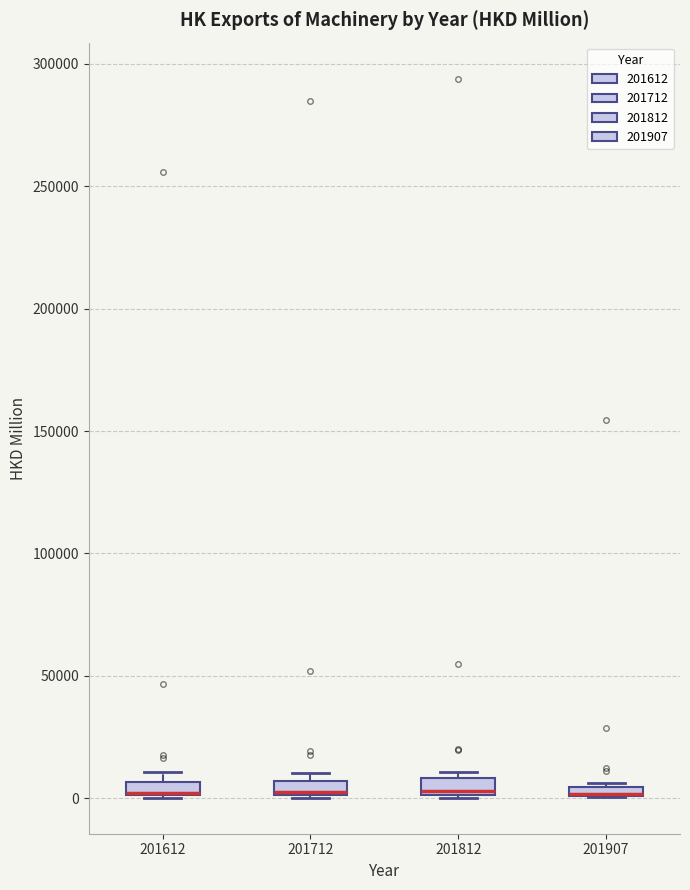

Where is the upper edge of the box at x = 201812 on the y-axis? The values are not printed on the chart, so give them approximately, as read against the axis.

10000